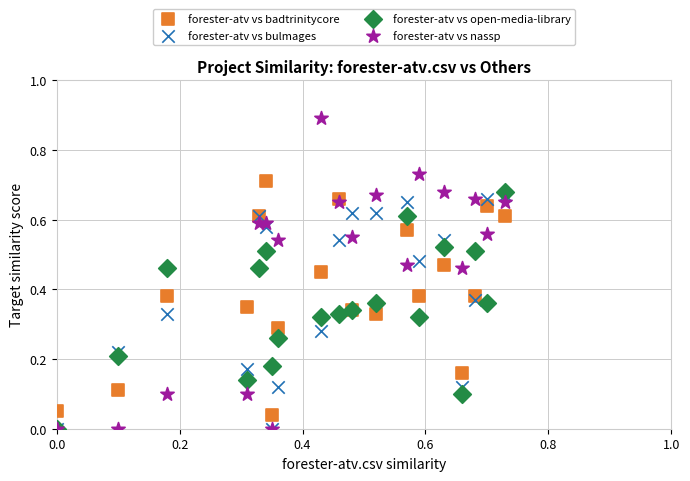

What are all the series names shown in the legend?

forester-atv vs badtrinitycore, forester-atv vs bulmages, forester-atv vs open-media-library, forester-atv vs nassp